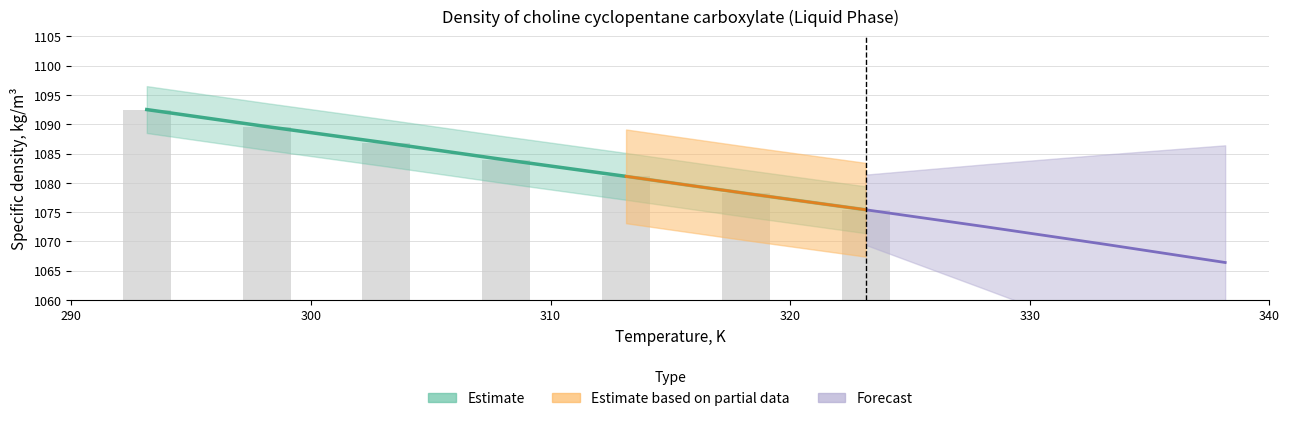

Rank the categories by value from highest to lowest.

293.15, 298.15, 303.15, 308.15, 313.15, 318.15, 323.15